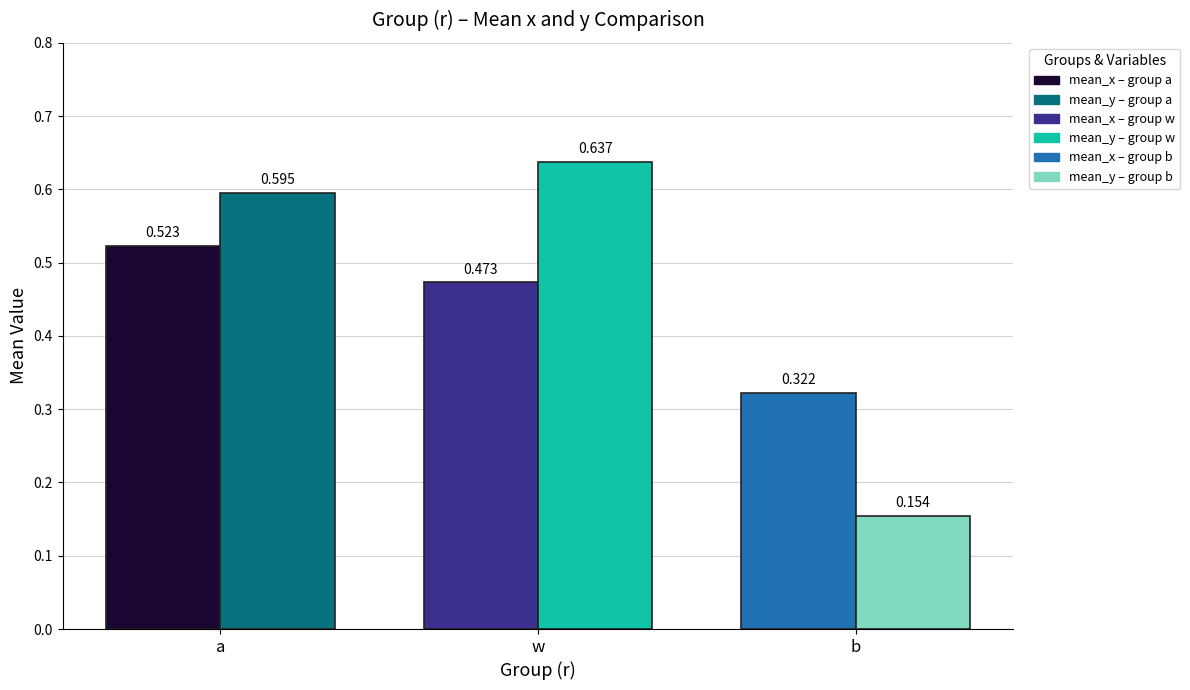

How many mean_x values are between 0 and 1?

3